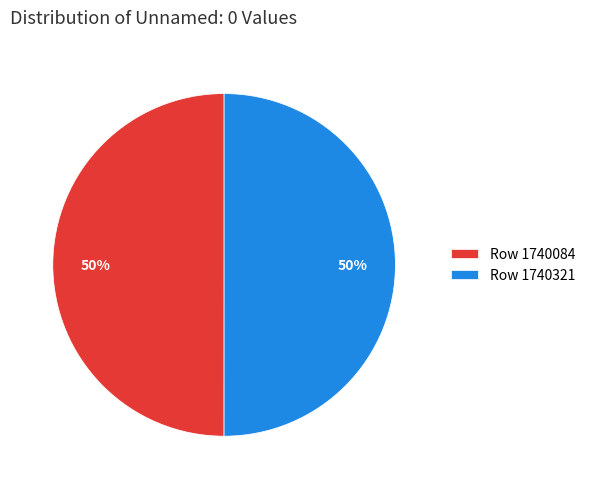

To the nearest percent, what portion does Row 1740321 represent?

50%